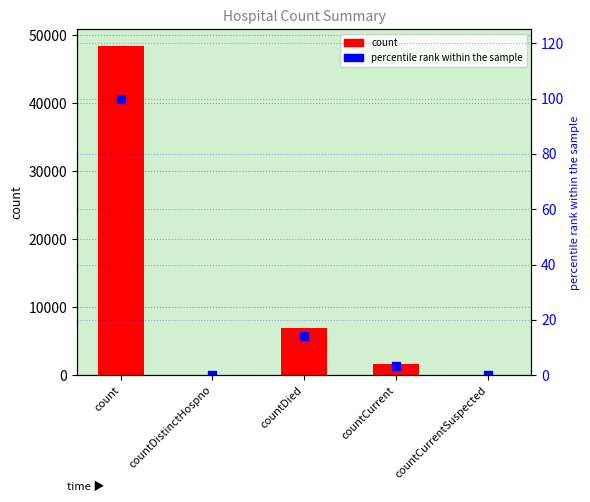

Reading right to left, extract all data points from this chart.

count: 0.0	1680.0	6905.0	0.0	48458.0
percentile rank within the sample: 0.0	3.5	14.2	0.0	100.0